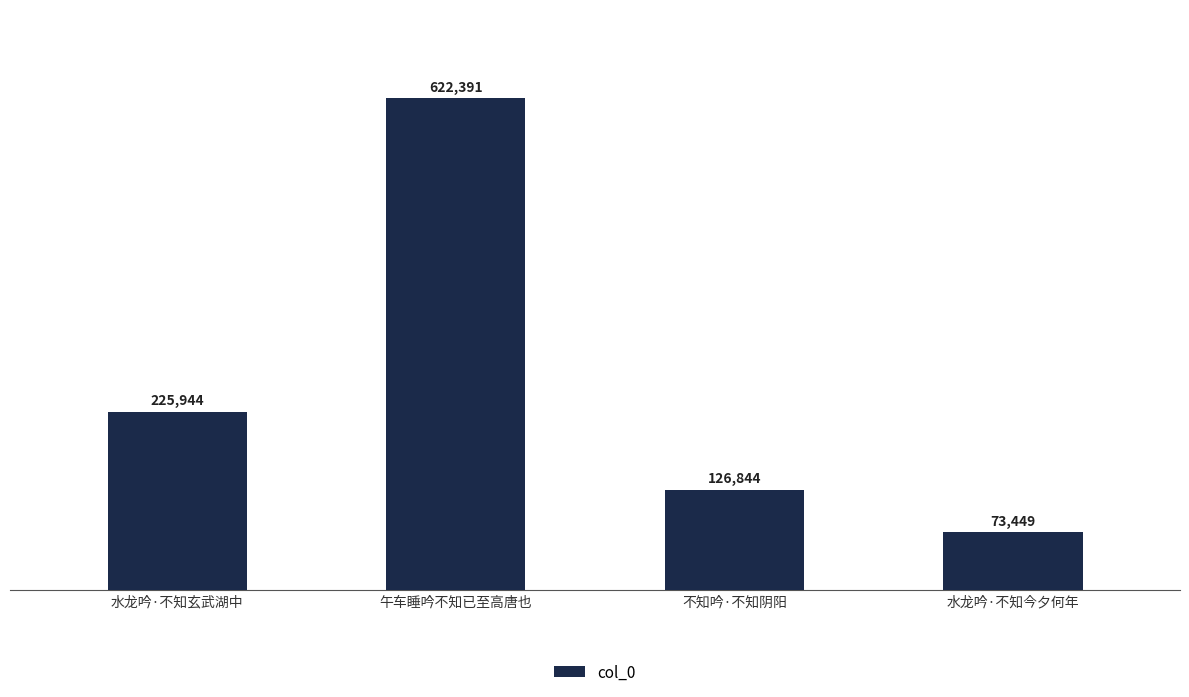

Does the chart contain stacked bars?

No